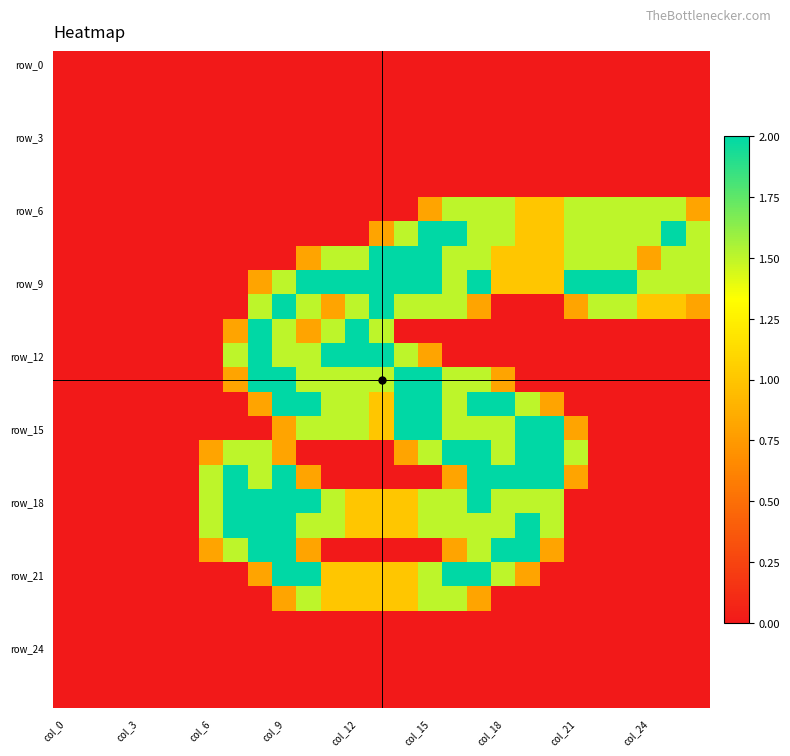

At which category is the sum across all series the highest?

17